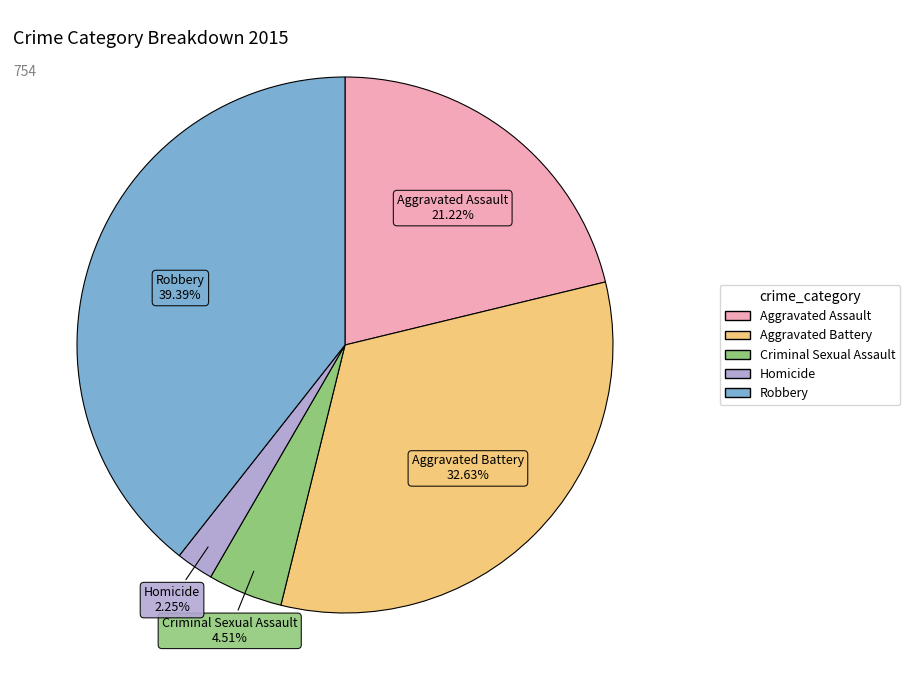

Count the number of slices in the pie.

5